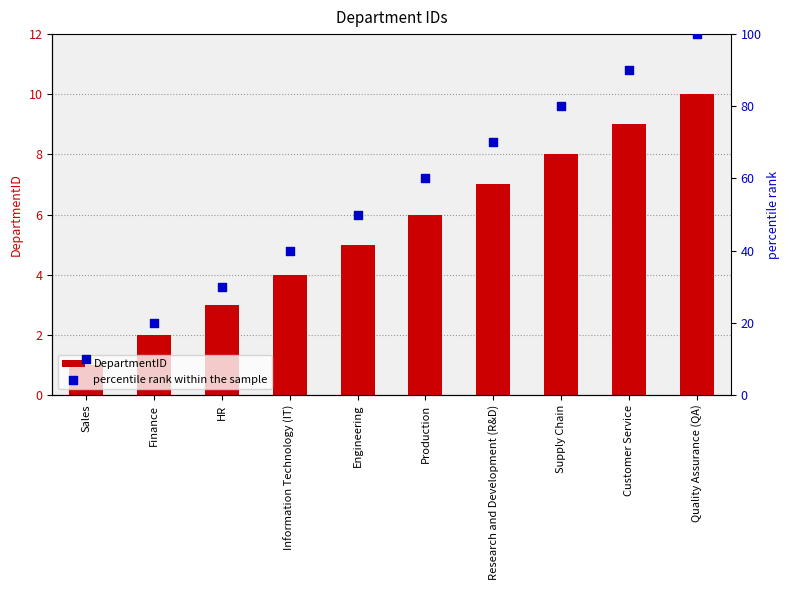

At which category is the sum across all series the highest?

Quality Assurance (QA)